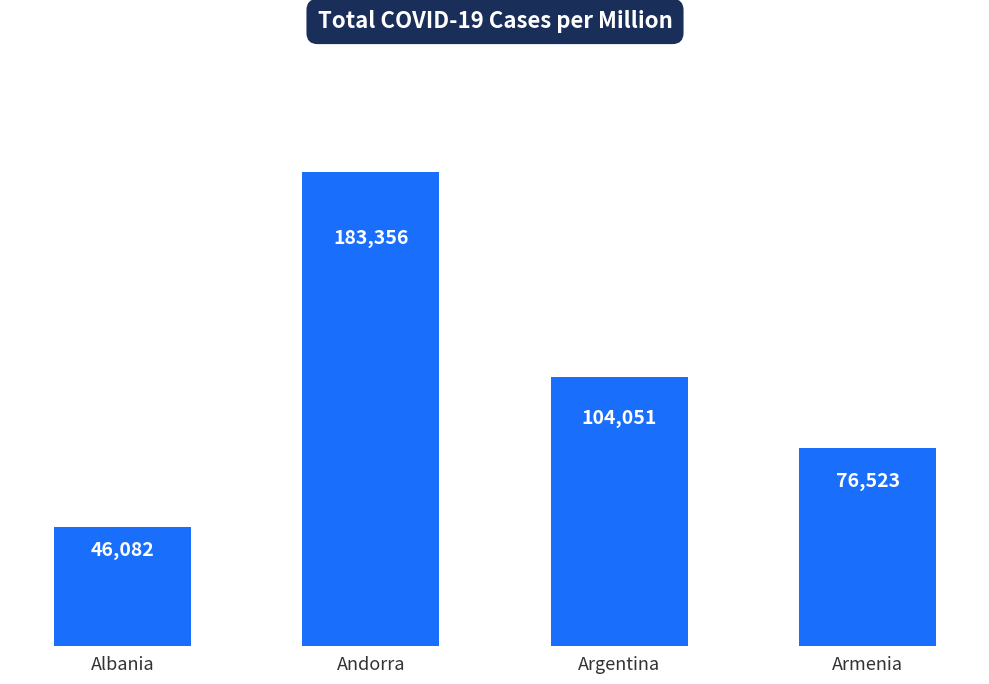

At which category does the chart reach its minimum across all series?

Albania